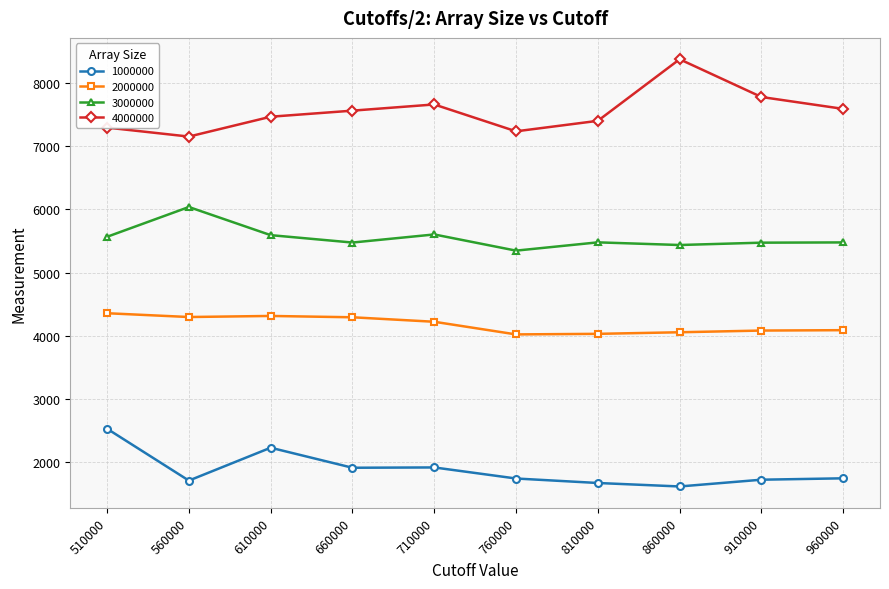

What is the value of the 1000000 point at the 6th from the left?

1745